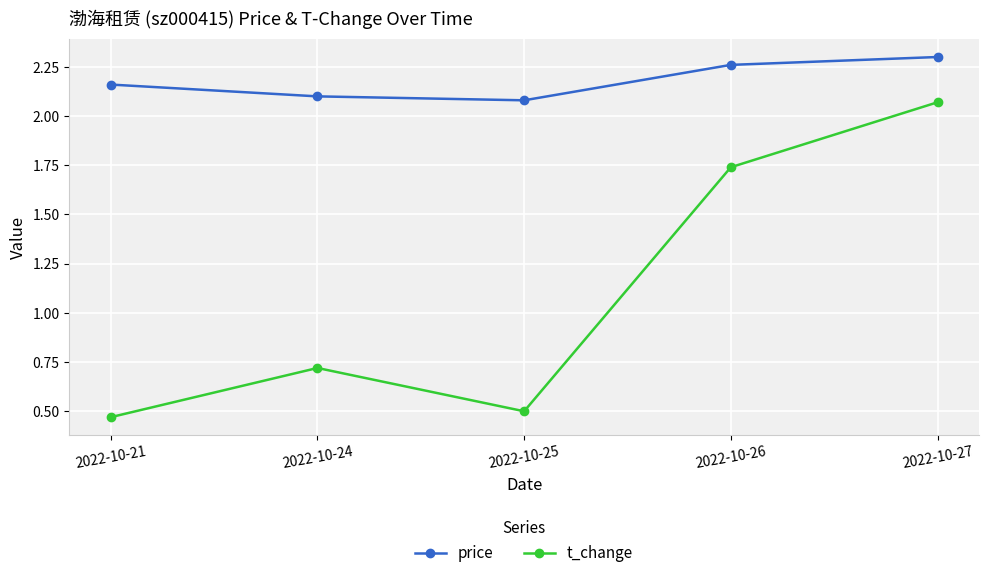

Is it true that price equals 2.9 at 2022-10-21?

False